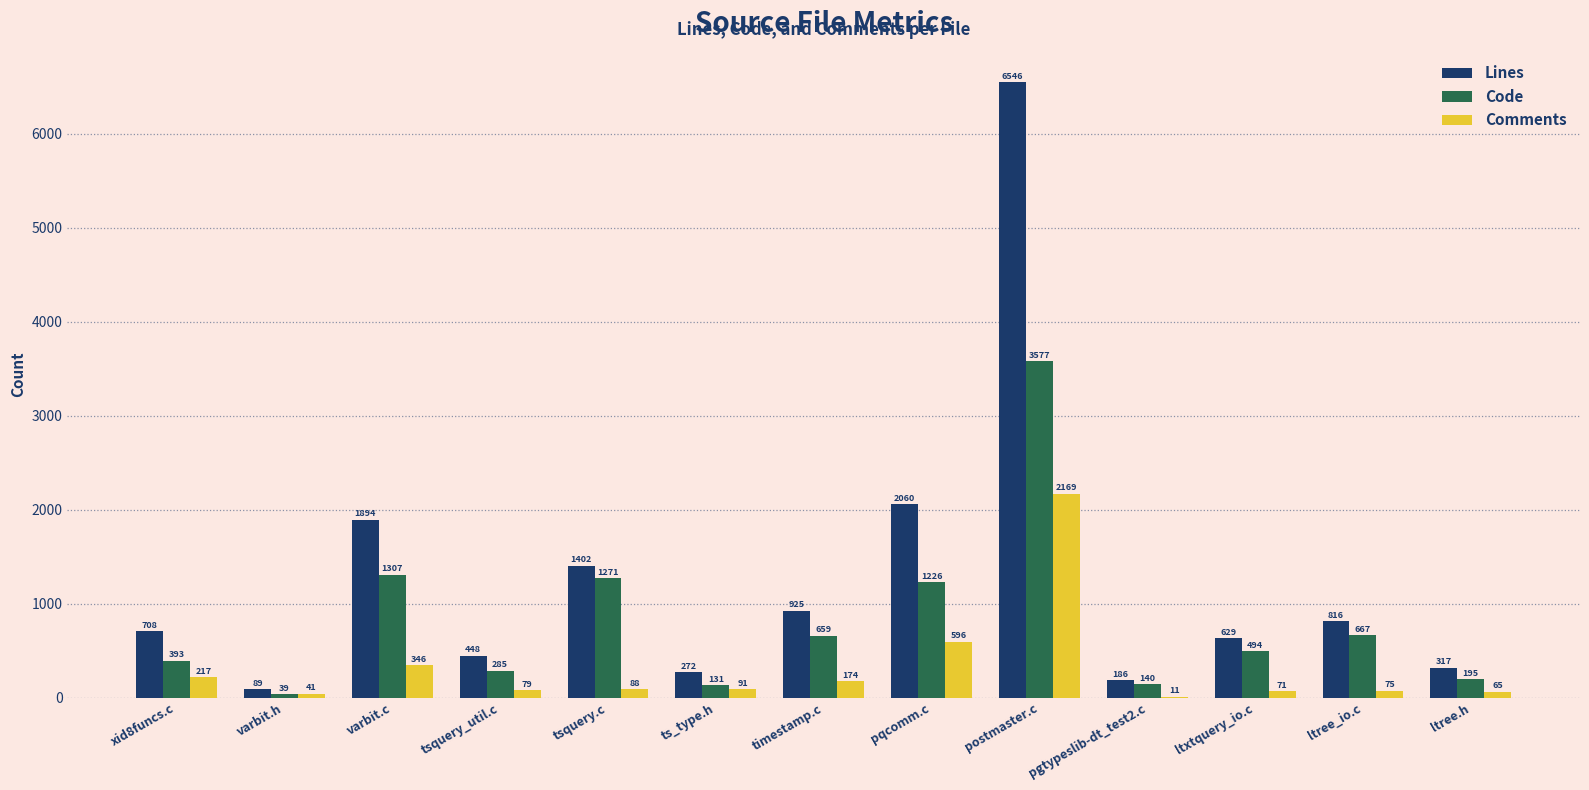

What is the sum of the Code values at timestamp.c and tsquery.c?

1930